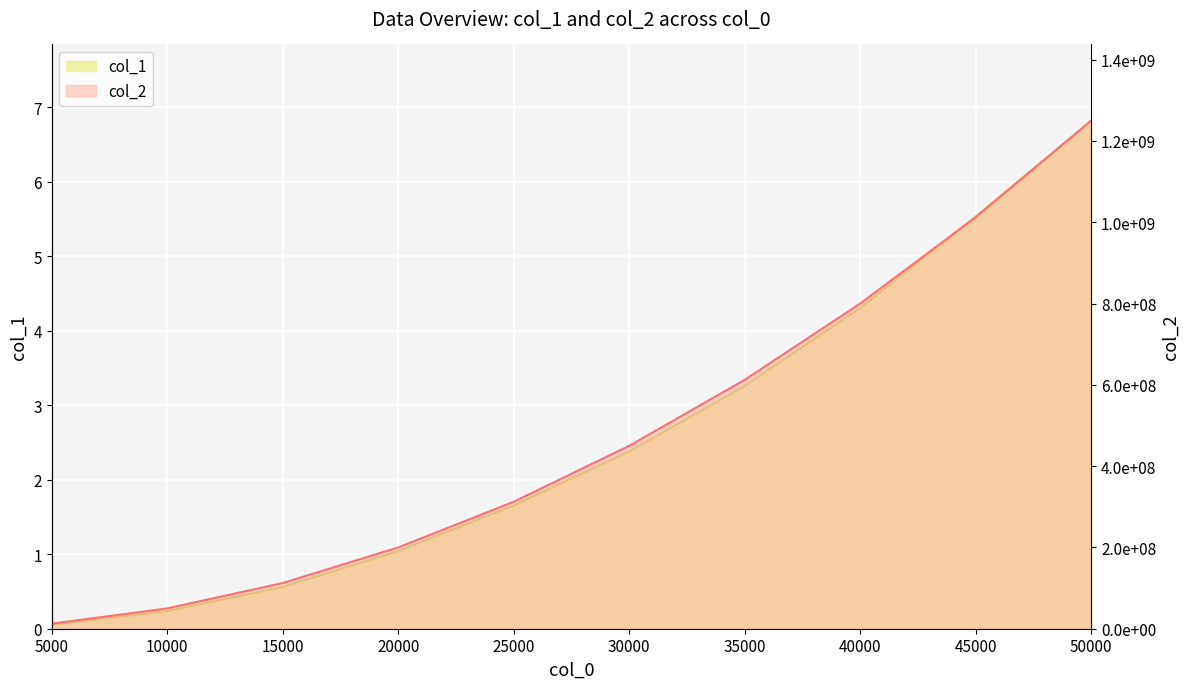

True or false: col_2 has more than 1 interior local peaks.

False